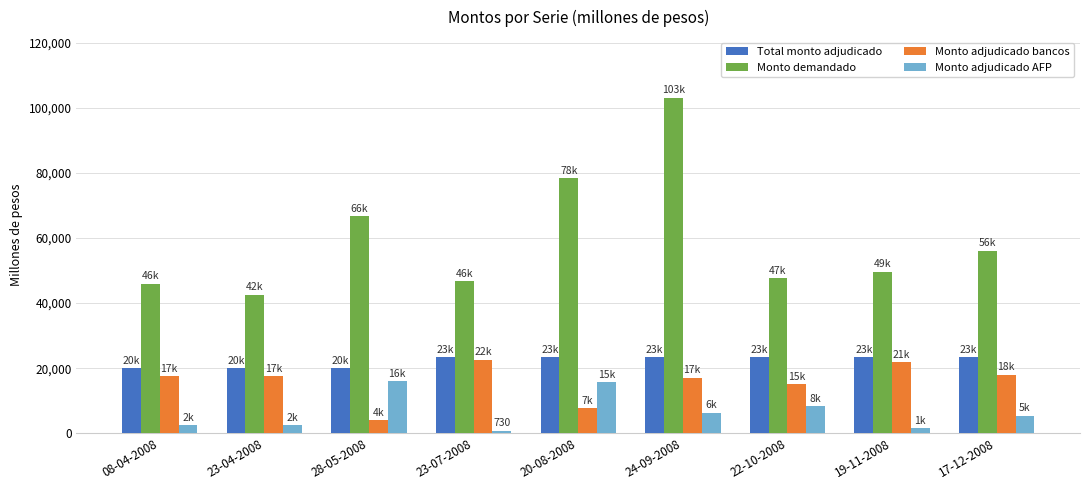

What is the highest value of the Monto adjudicado bancos series?

22600